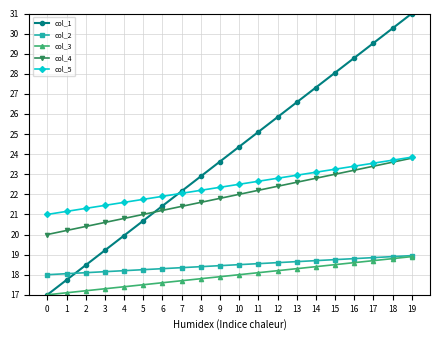

What is the minimum value shown in the chart?

17.0